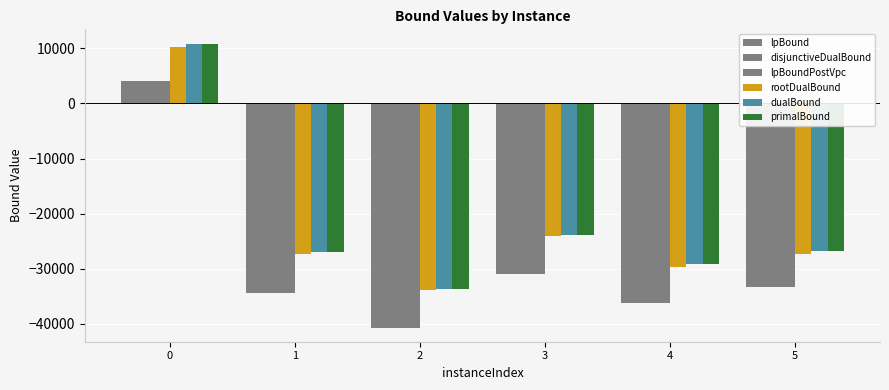

How many bars are there in each group?

6